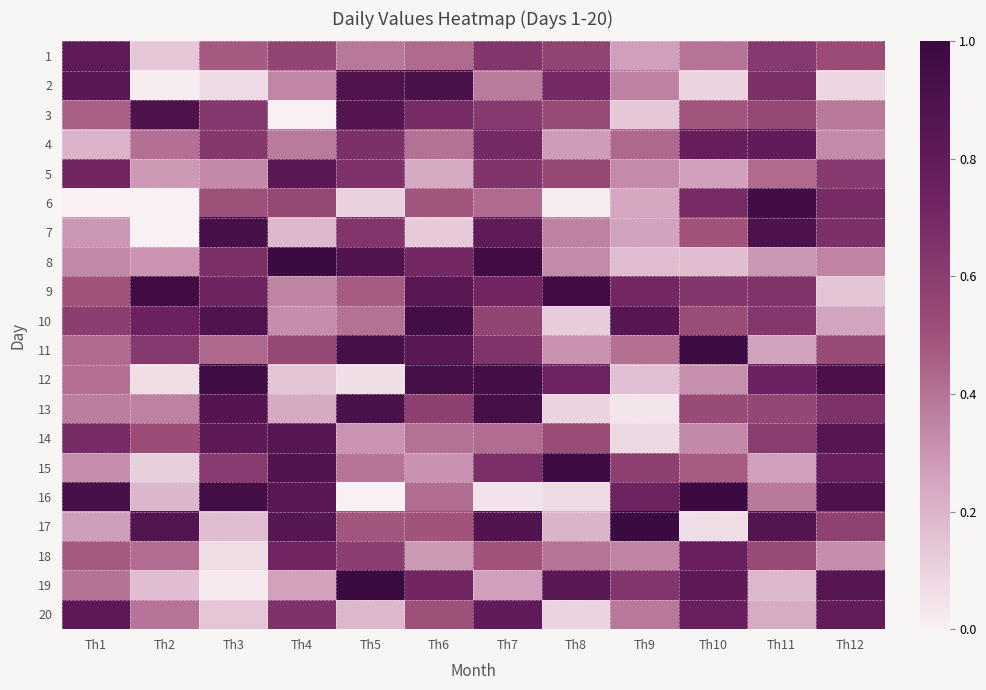

At how many categories does at least one series exceed 0?

12